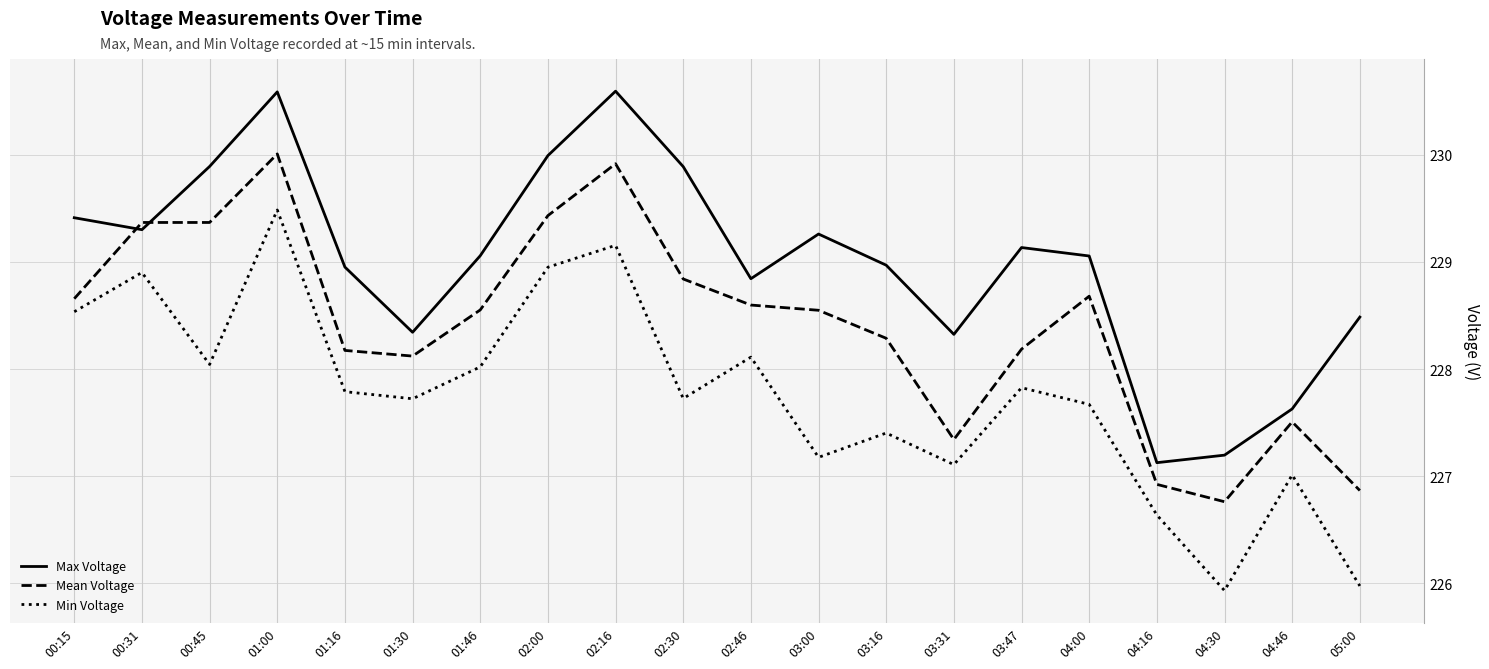

What is the difference between the Max Voltage values at 03:47 and 03:00?

0.1